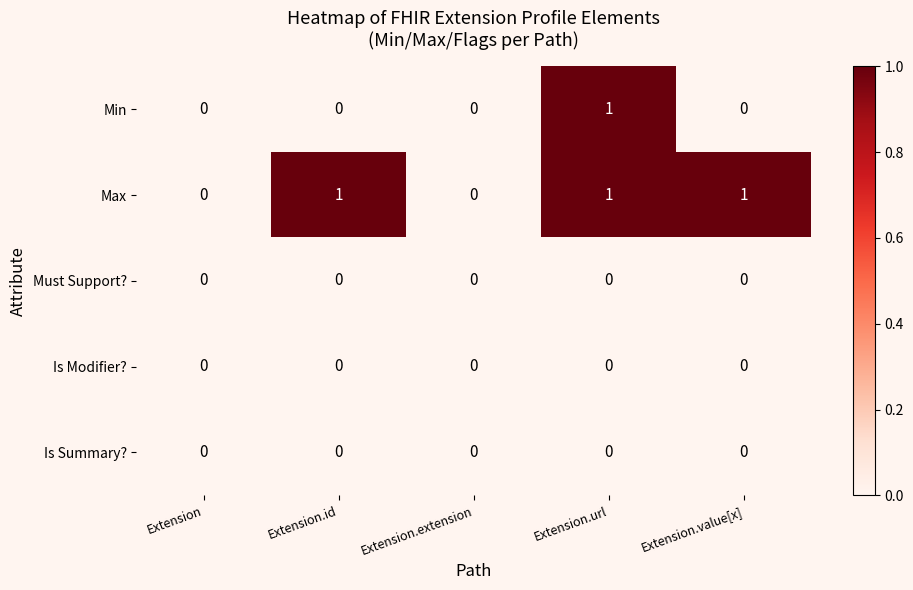

Which series changed the most between Extension and Extension.id?

Max